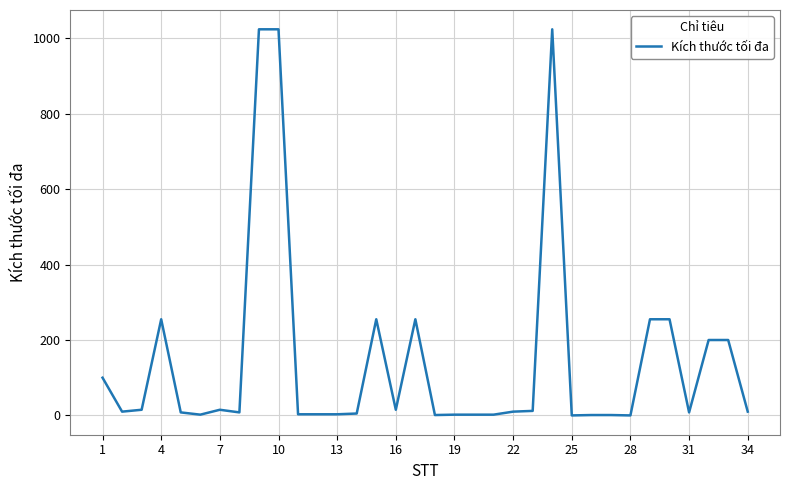

What is the maximum value shown in the chart?

1024